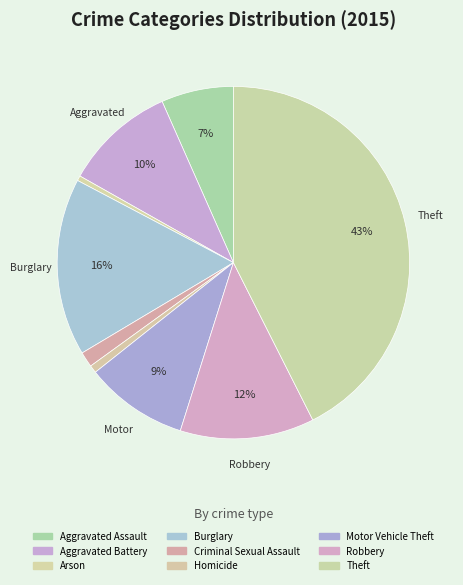

To the nearest percent, what is the combined percentage of Aggravated Assault and Arson?

7%